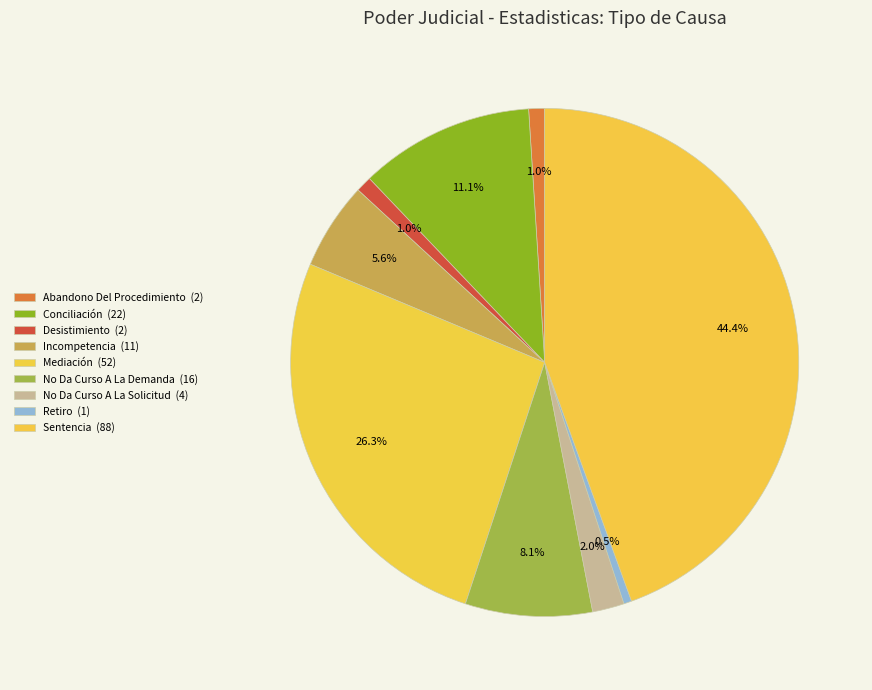

Is the sum of No Da Curso A La Solicitud and Incompetencia greater than half?

No